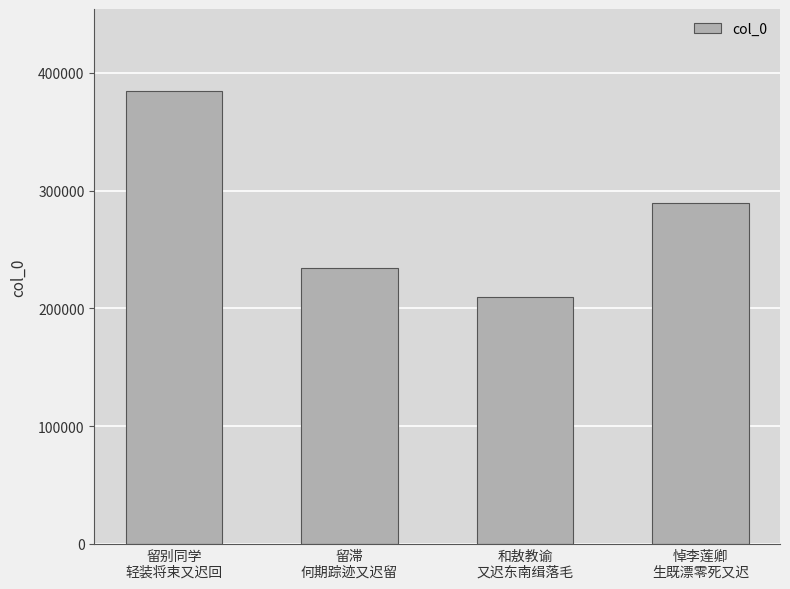

The value at 和敖教谕
又迟东南缉落毛 is 65868. True or false?

False